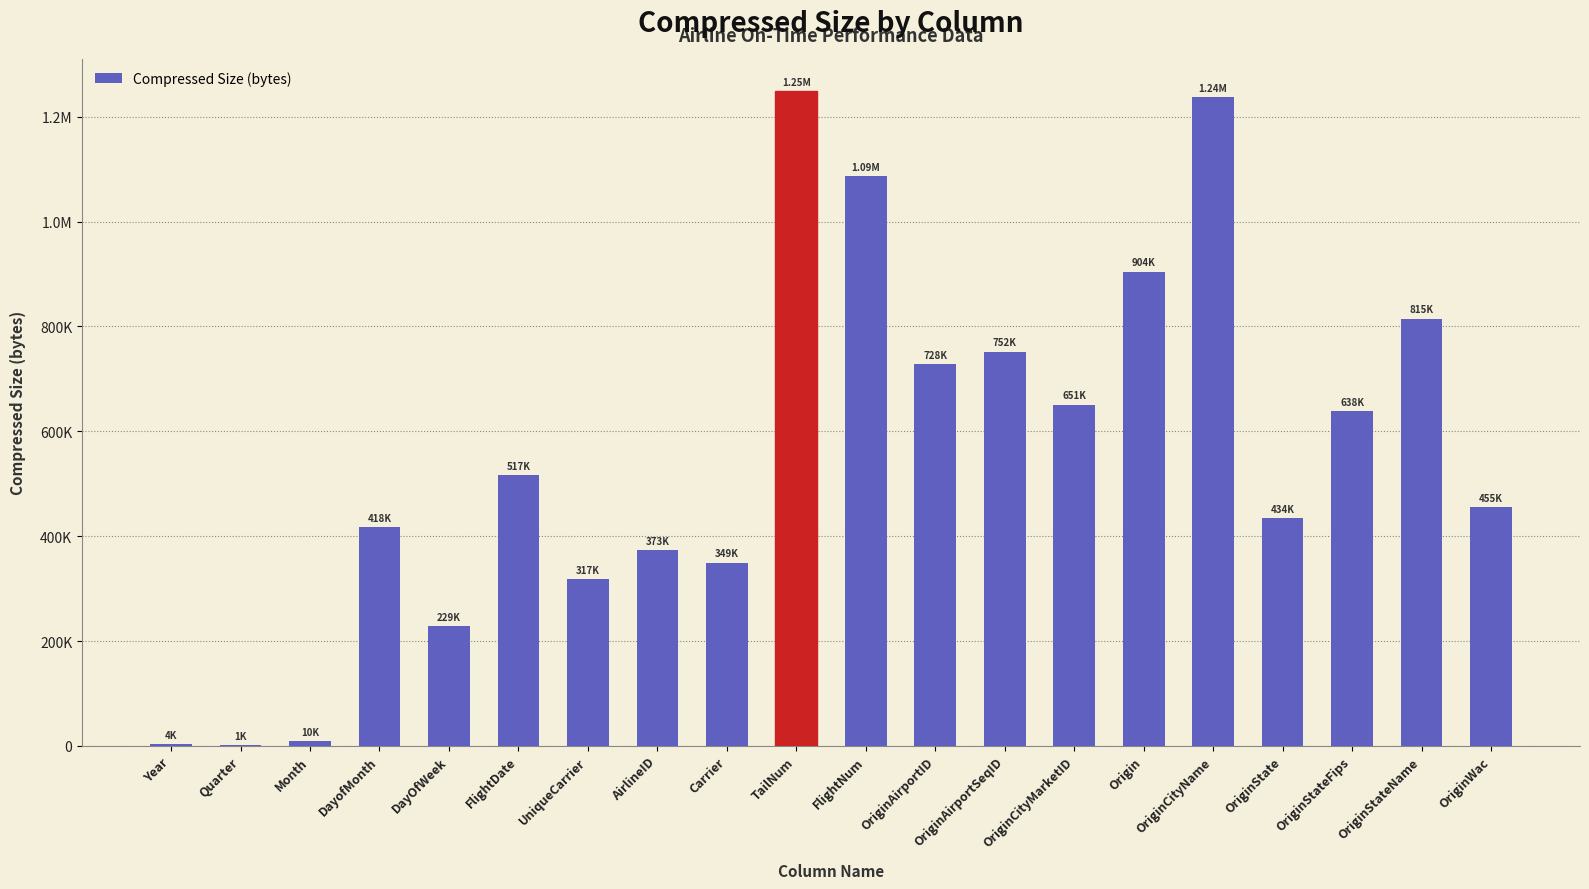

Are the bars horizontal?

No